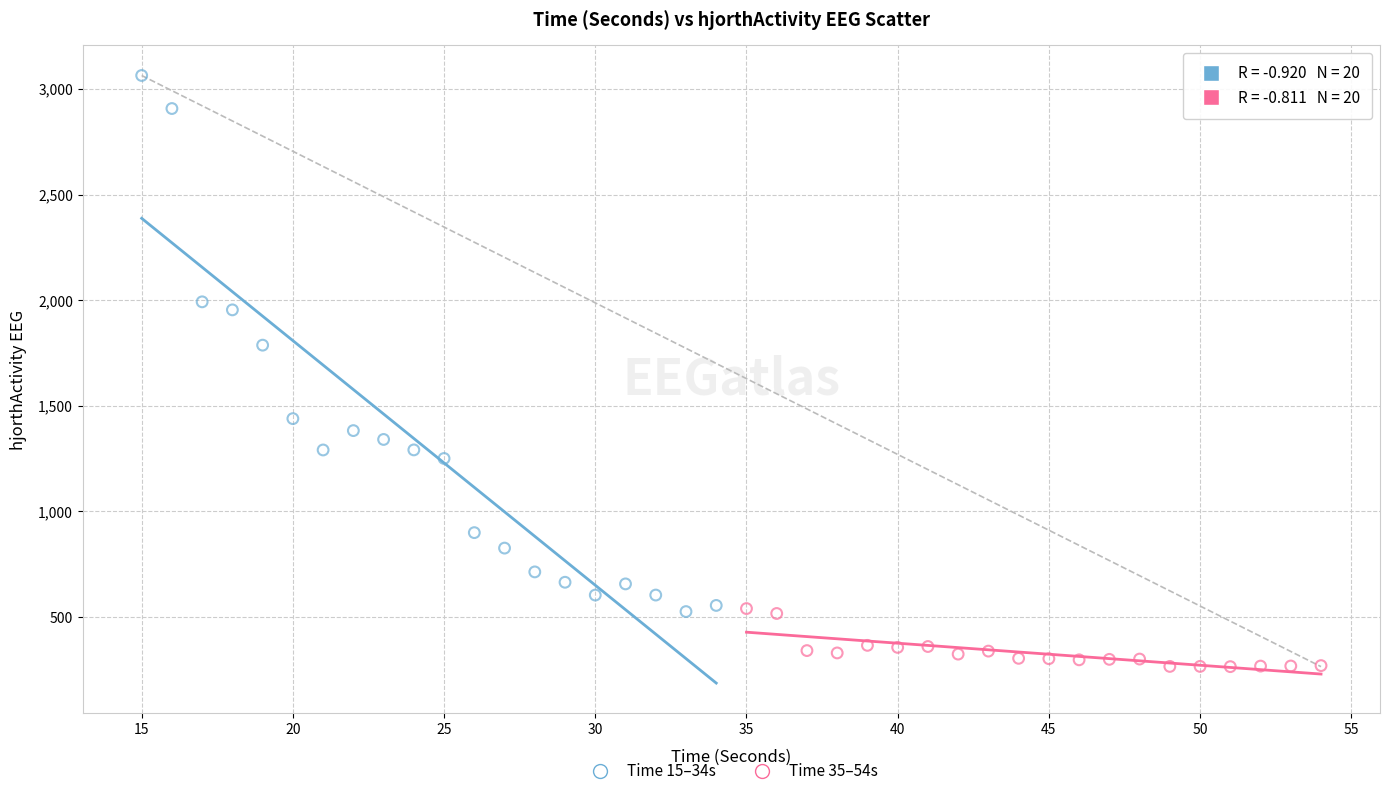

Which series reaches the minimum Y coordinate?

Time 35–54s